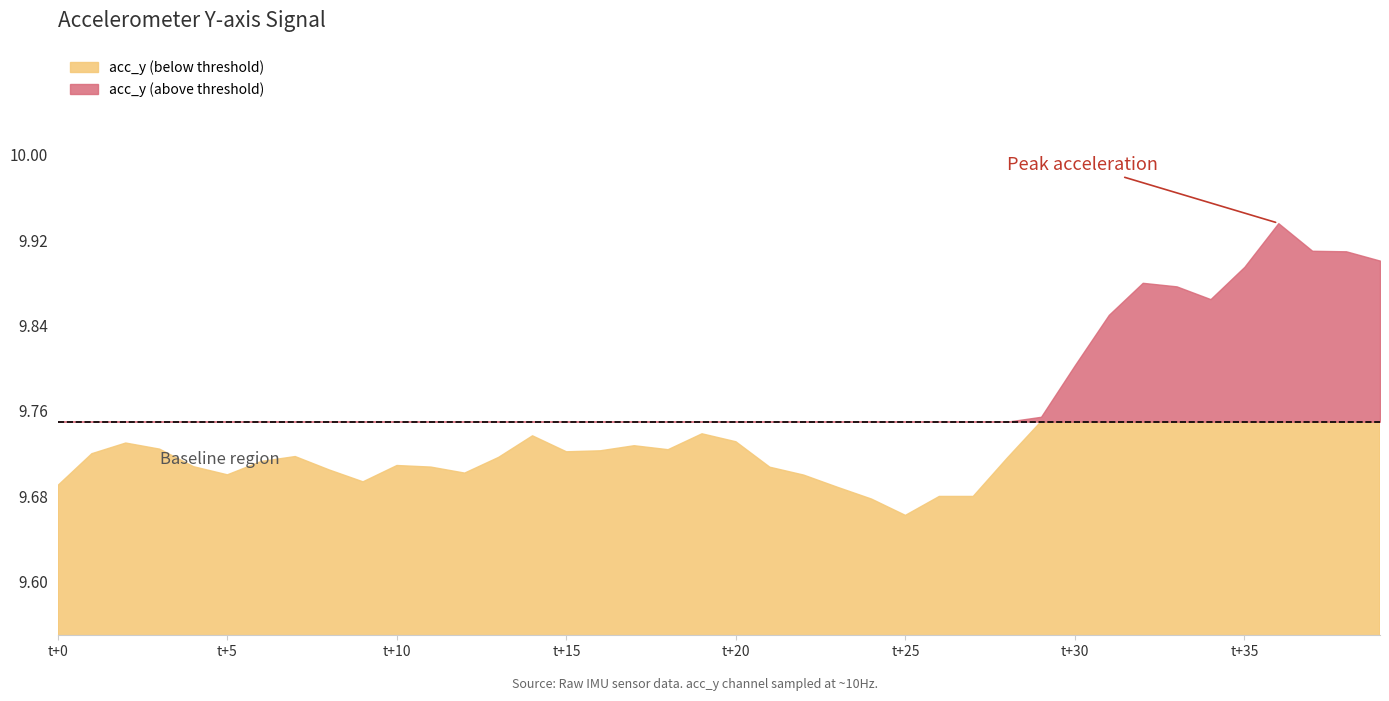

List the labels in order of value, smallest first.

25, 24, 26, 27, 23, 0, 9, 22, 5, 12, 8, 21, 11, 4, 10, 6, 28, 13, 7, 1, 15, 16, 18, 3, 17, 2, 20, 14, 19, 29, 30, 31, 34, 33, 32, 35, 39, 38, 37, 36